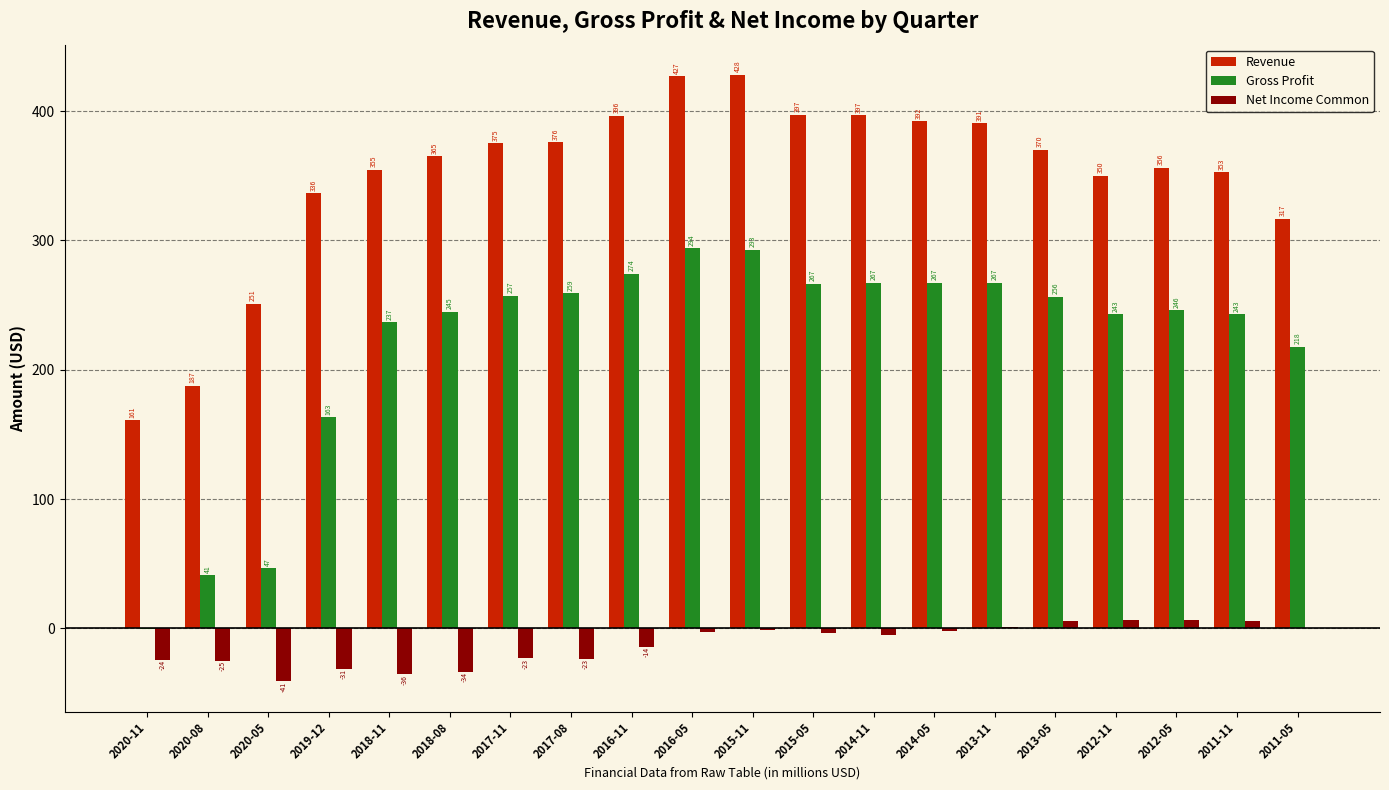

What value does the Net Income Common series have at 2013-05?

5.8